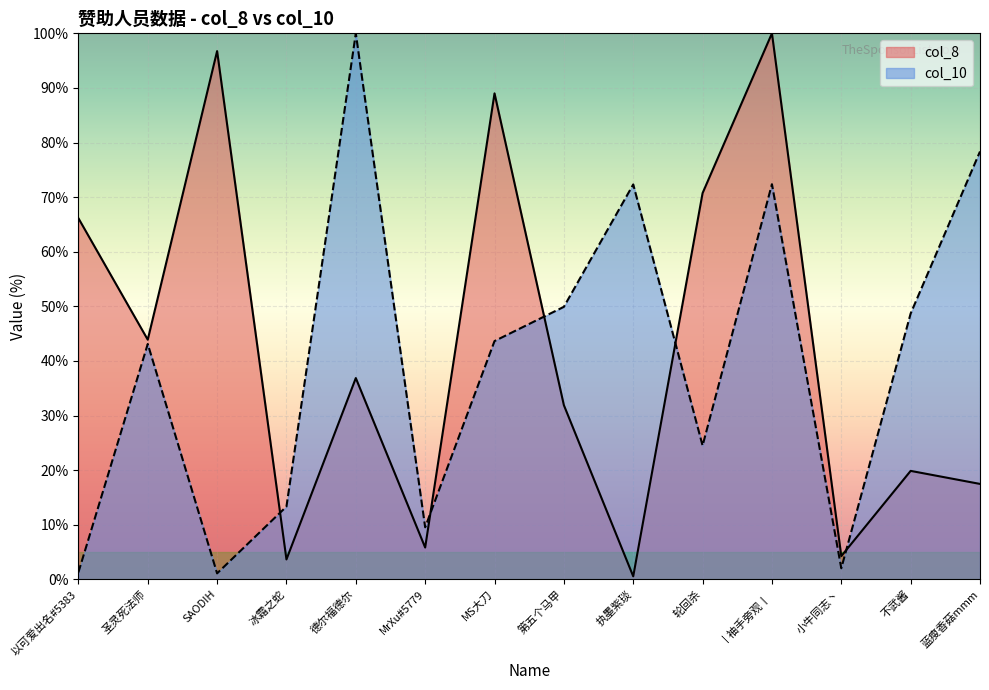

What is the value of the col_8 point at the 14th from the left?

17.5